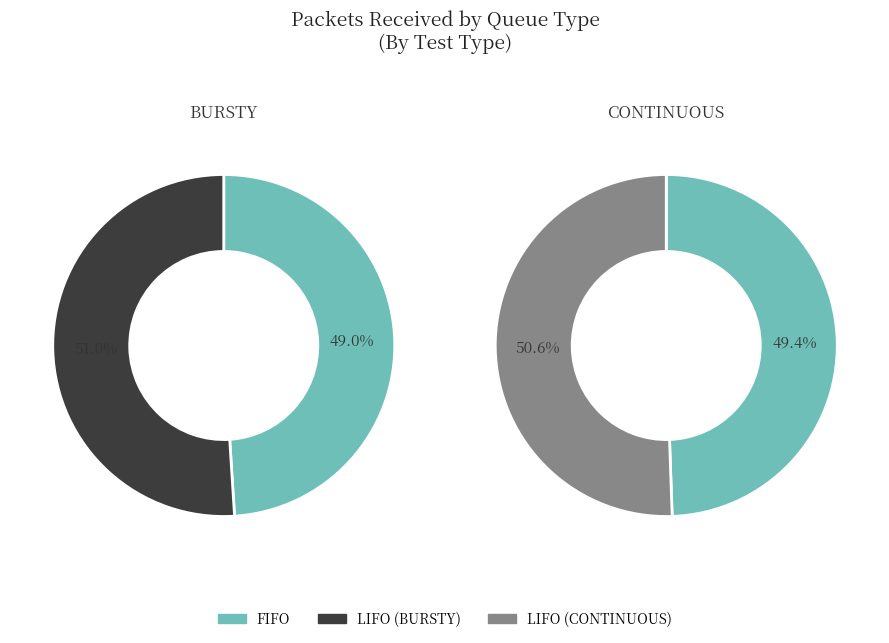

To the nearest percent, what is the difference between the LIFO and FIFO slice percentages?

1%